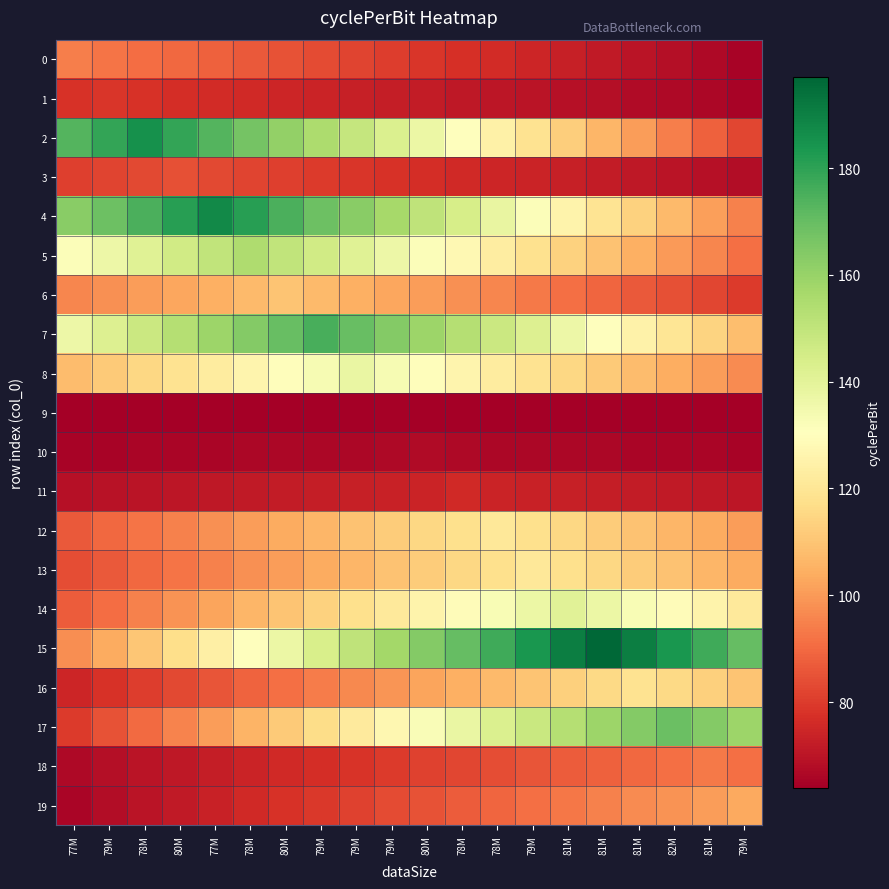

Which series changed the most between 77M and 78M?

15